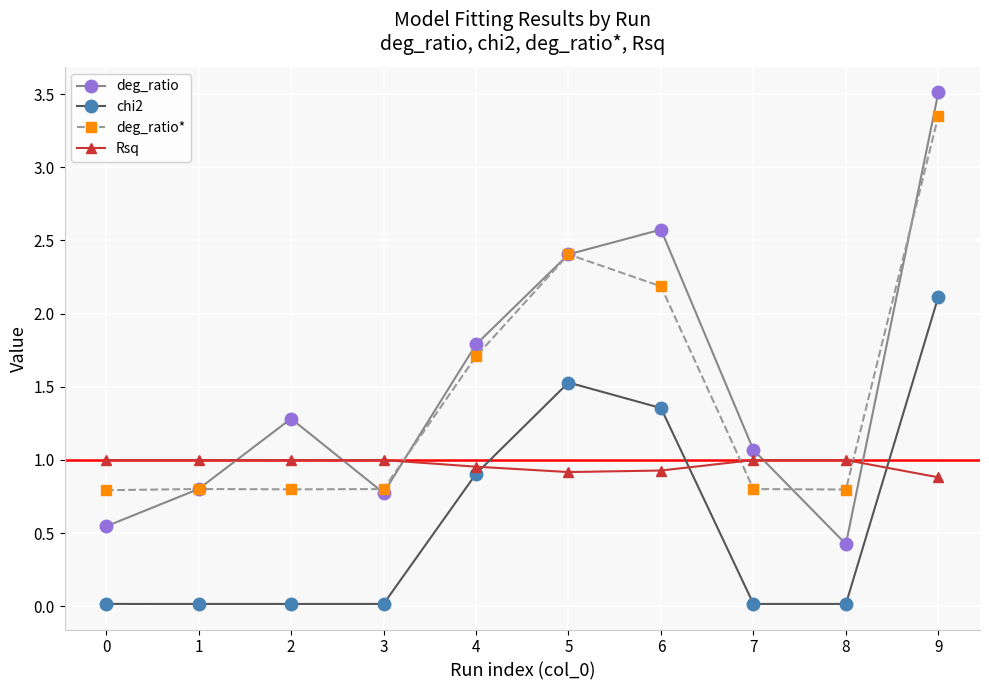

Where does the deg_ratio series first go above 1?

2